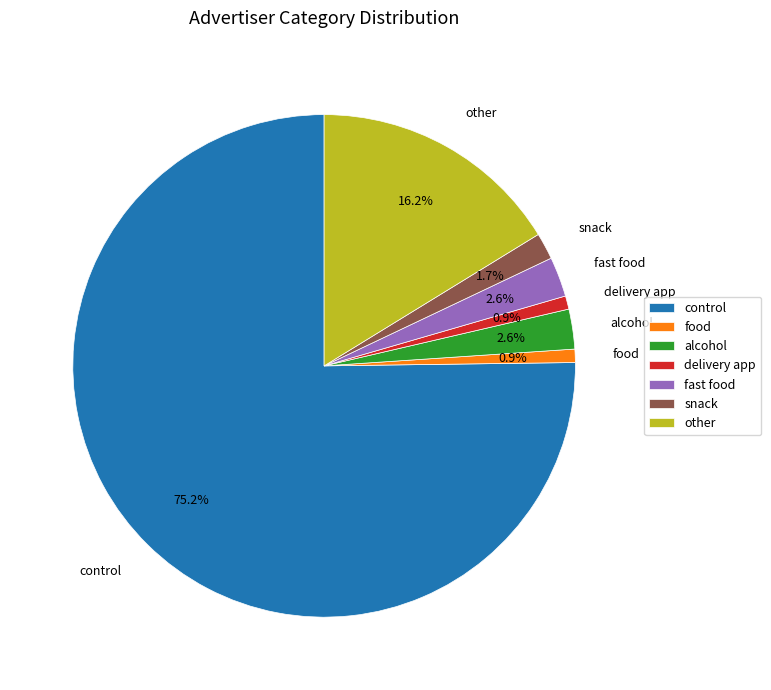

How many segments does this pie chart have?

7